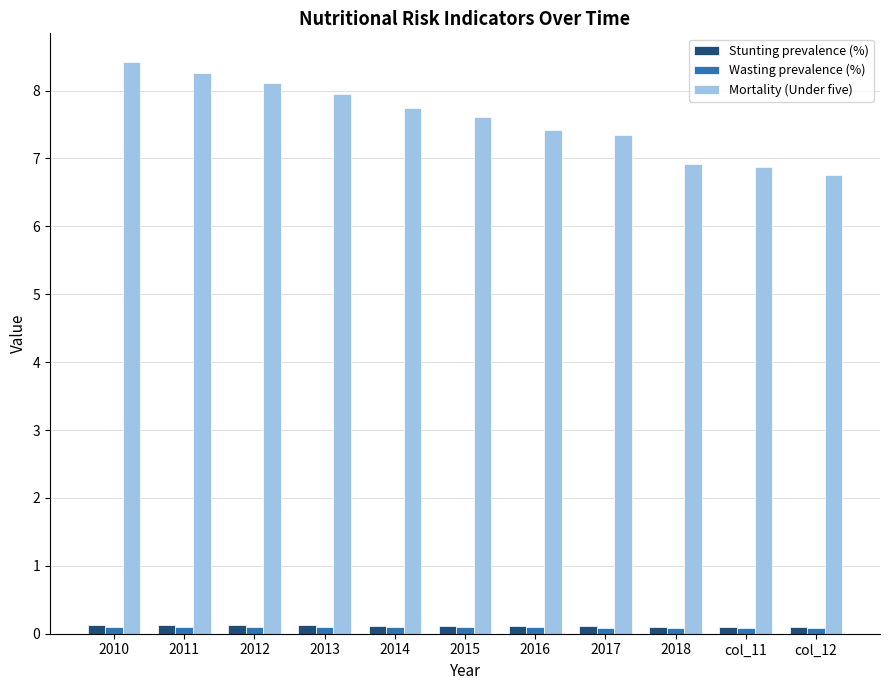

What is the label of the 2nd bar from the left?

2011